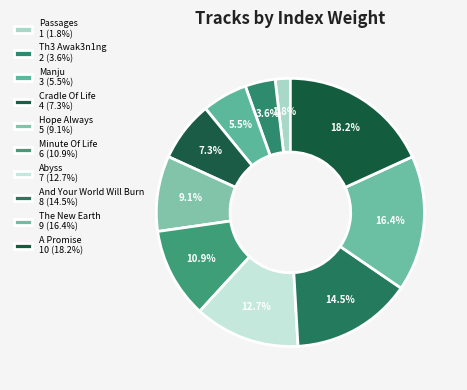

To the nearest percent, what is the difference between the Hope Always and And Your World Will Burn slice percentages?

5%